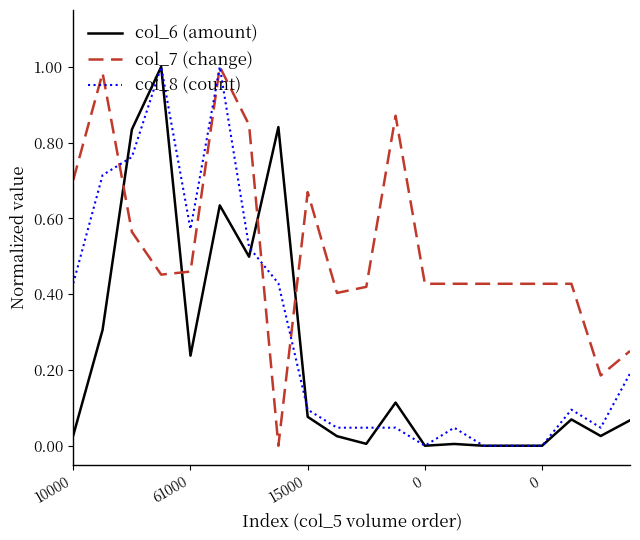

Which series ends up on top after the final intersection of col_6 (amount) and col_7 (change)?

col_7 (change)